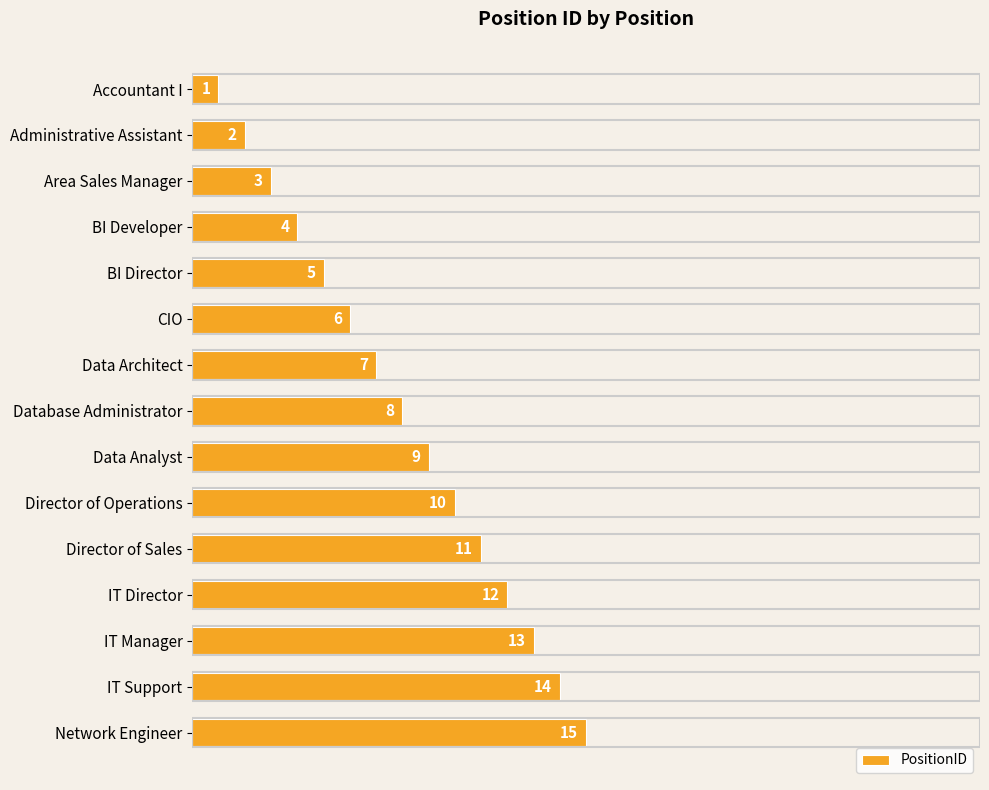

List the labels in order of value, smallest first.

Accountant I, Administrative Assistant, Area Sales Manager, BI Developer, BI Director, CIO, Data Architect, Database Administrator, Data Analyst, Director of Operations, Director of Sales, IT Director, IT Manager, IT Support, Network Engineer